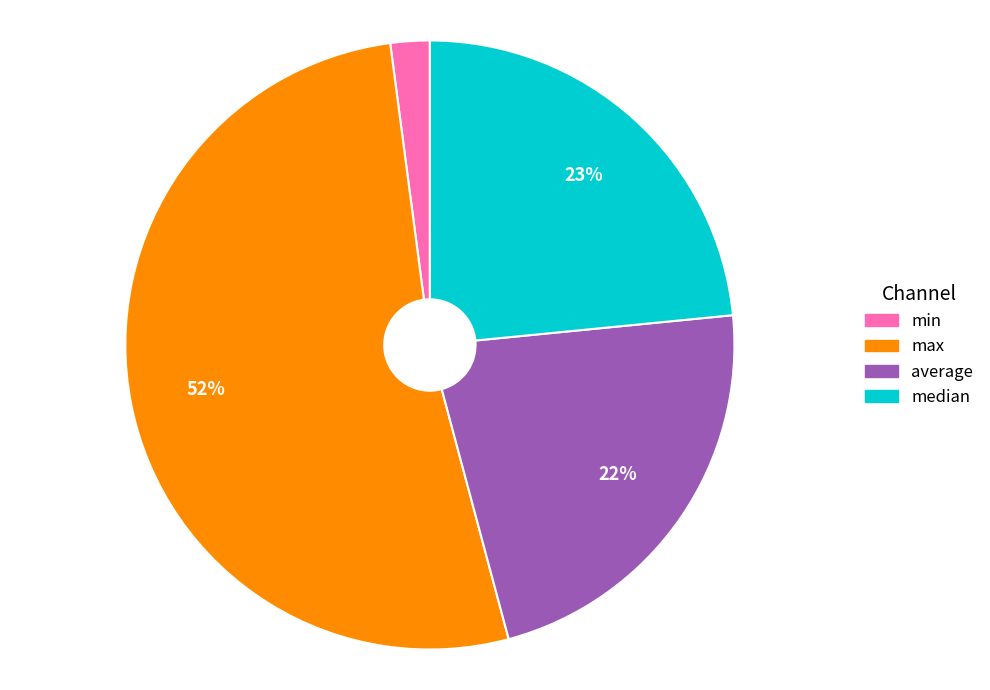

To the nearest percent, what is the average slice percentage?

25%